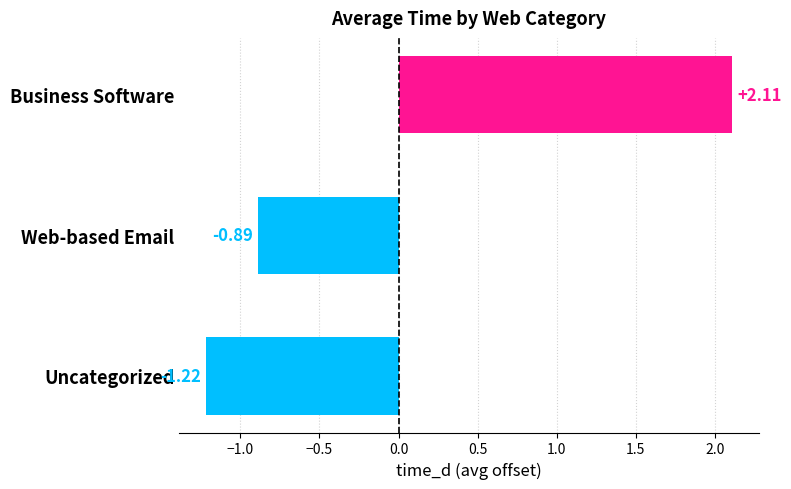

Which category has the lowest value across all series?

Uncategorized